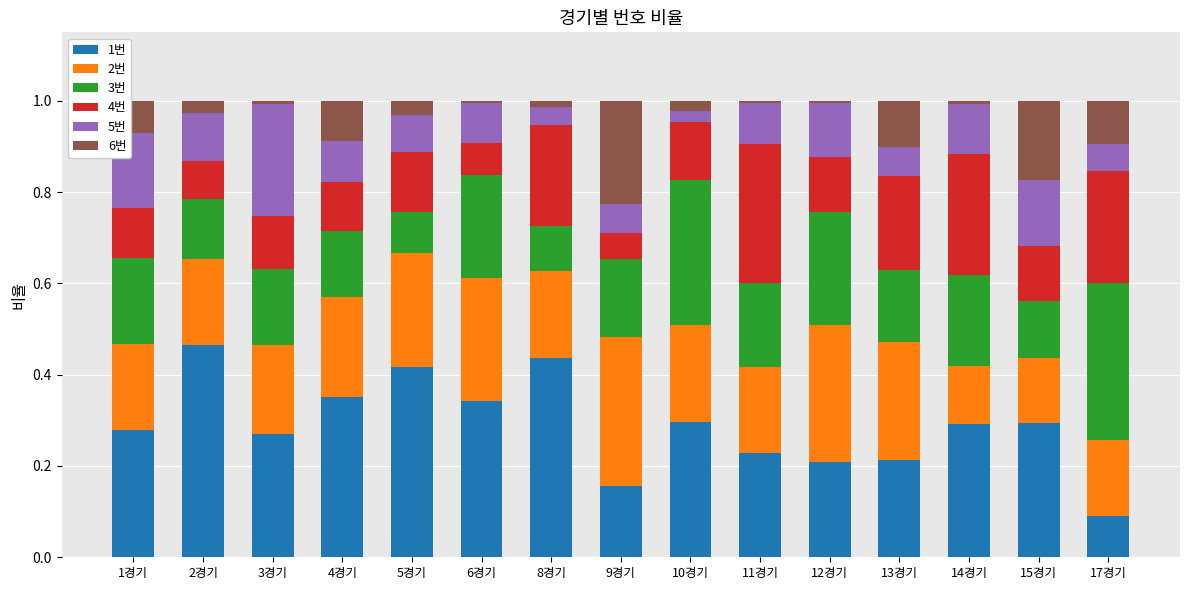

True or false: 1번 has a value of 0.6 at 5경기.

False